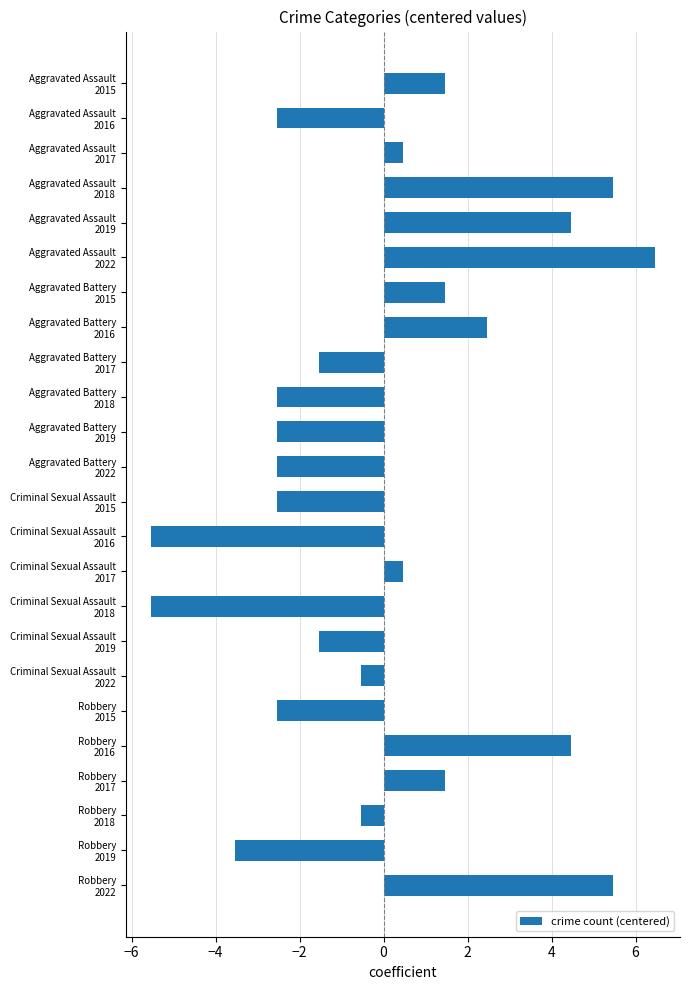

What is the maximum value shown in the chart?

6.5